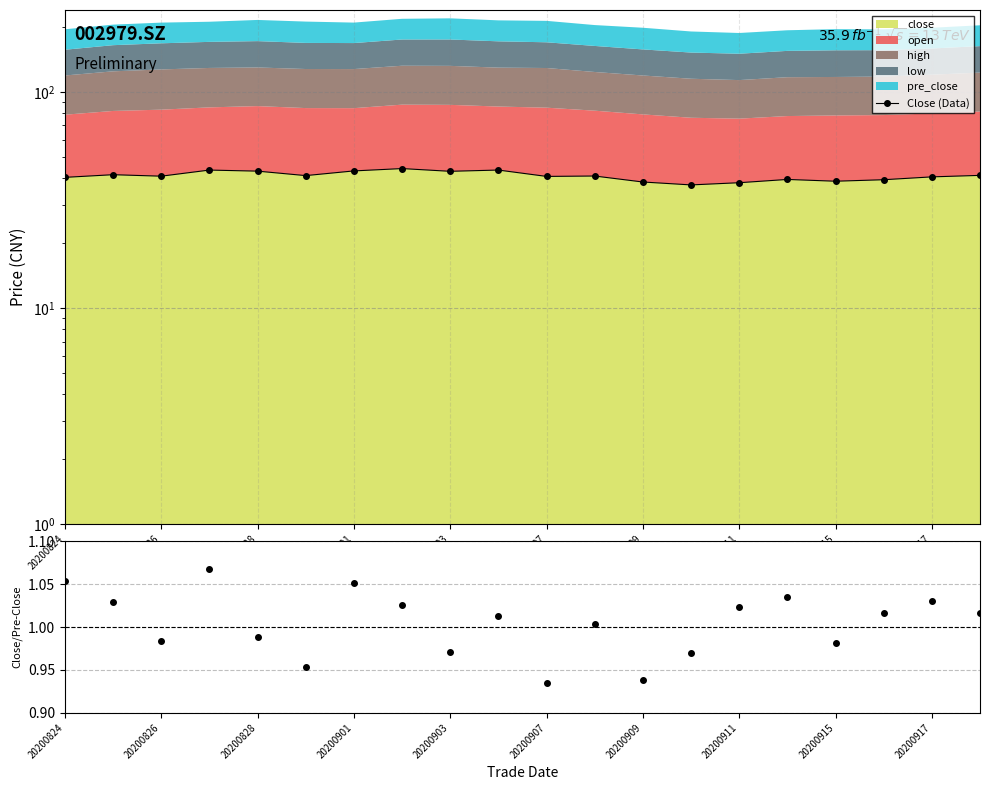

How many data points are less than 40?

6